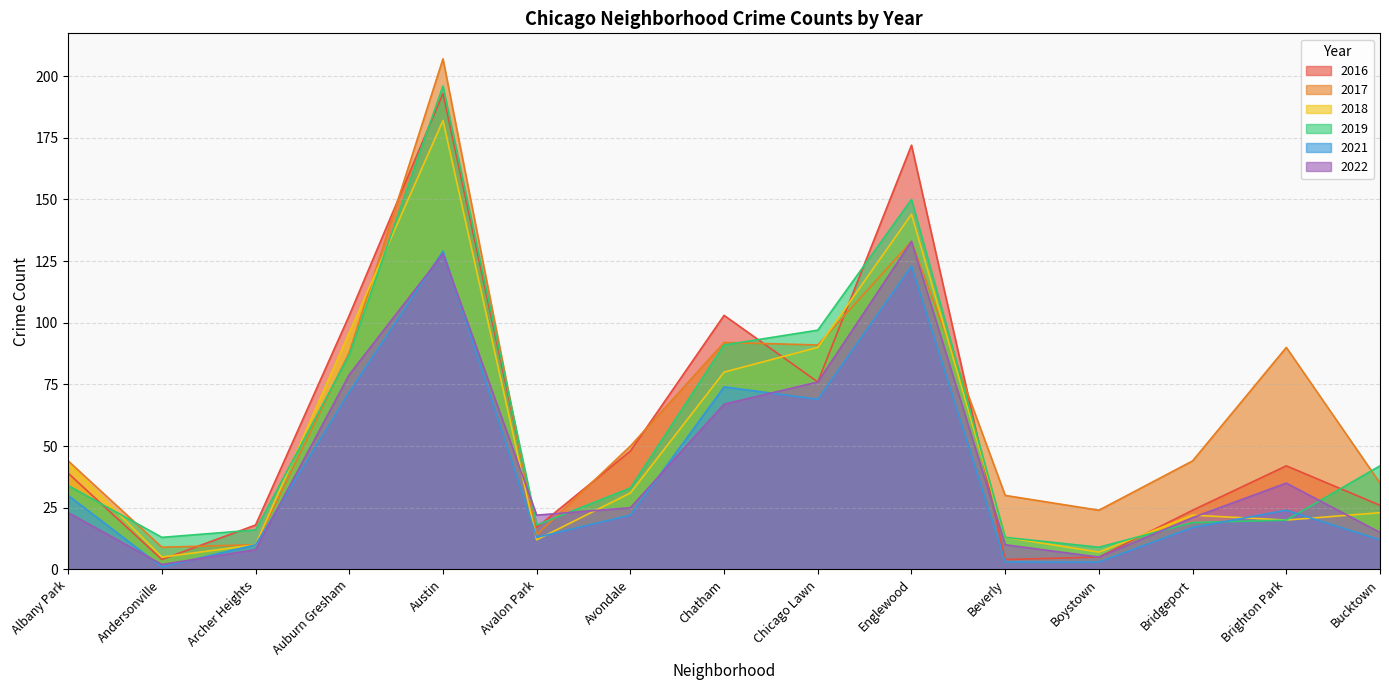

The value of 2022 at Fuller Park is 13. True or false?

False